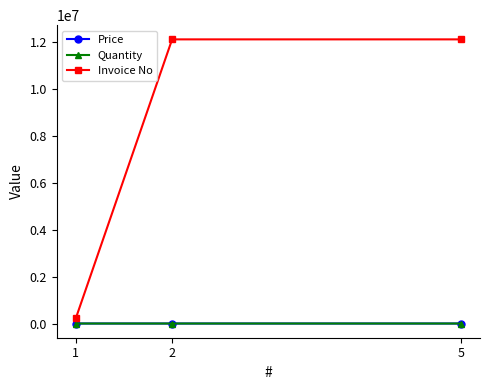

At how many categories does at least one series exceed 1685480?

2